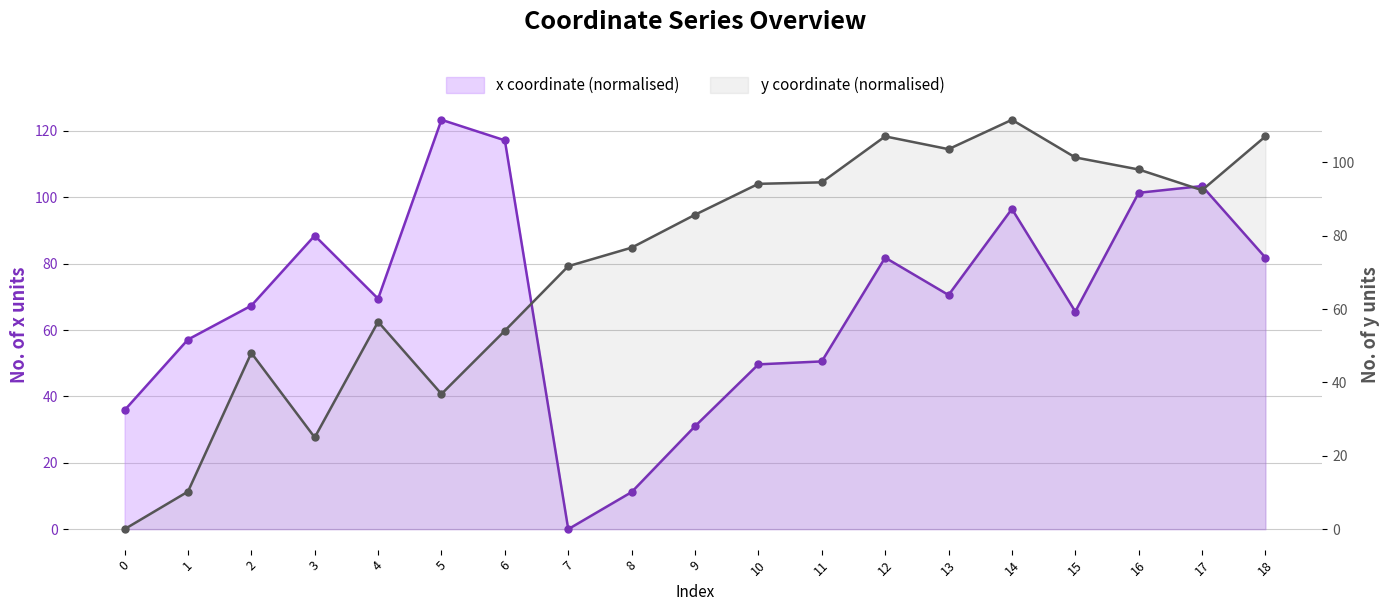

True or false: y coordinate (normalised) has more than 1 interior local peaks.

True